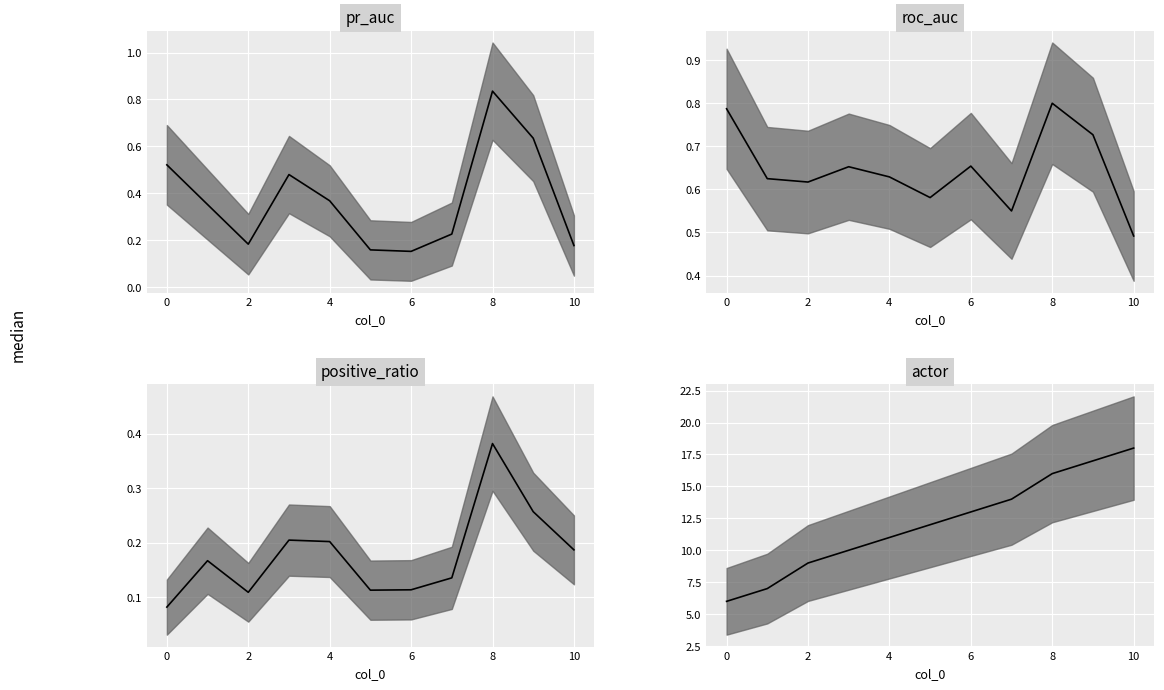

What is the label of the 9th point from the left?

8